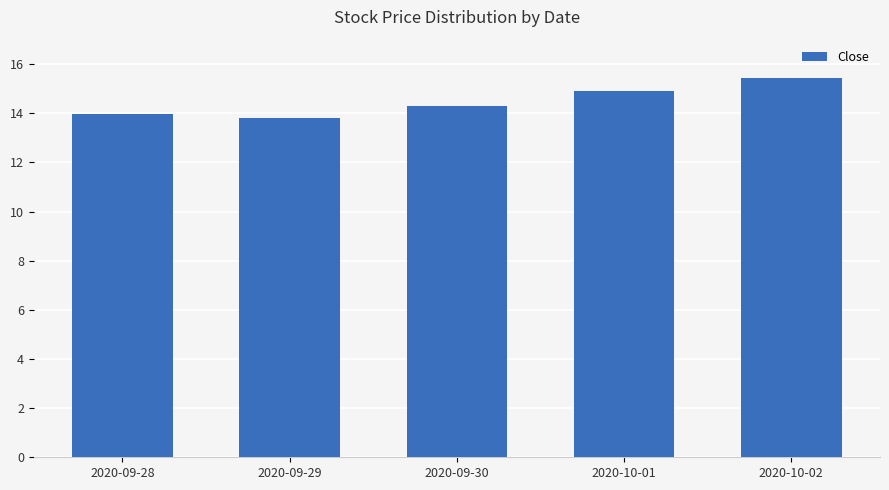

What is the label of the 1st bar from the right?

2020-10-02